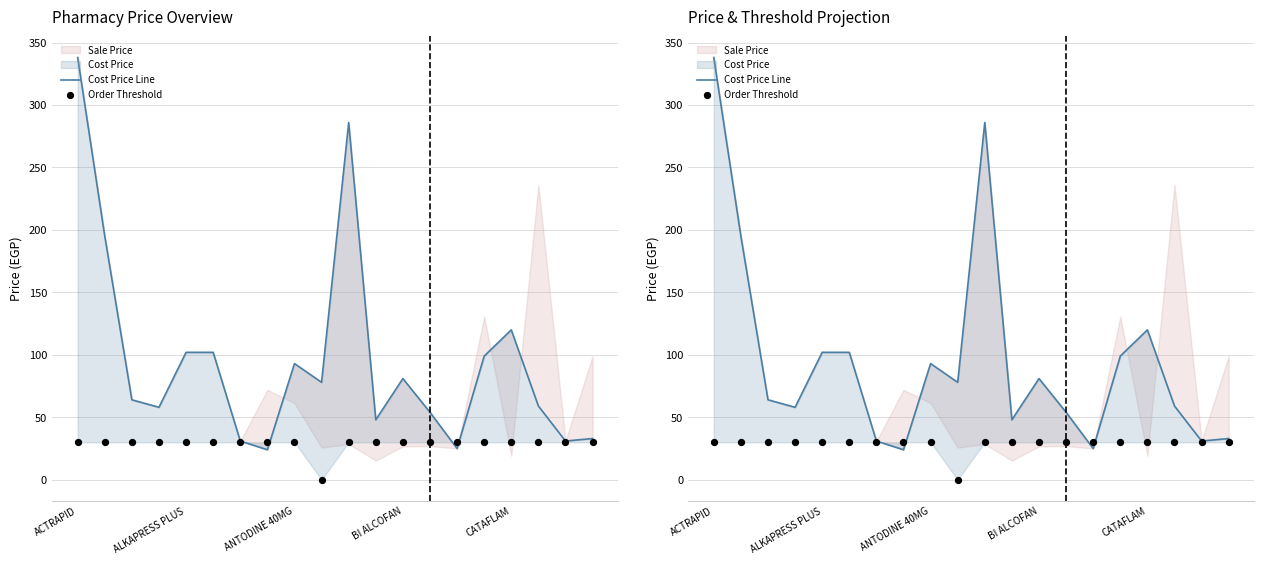

Which series has the largest total across all categories?

Cost Price Line